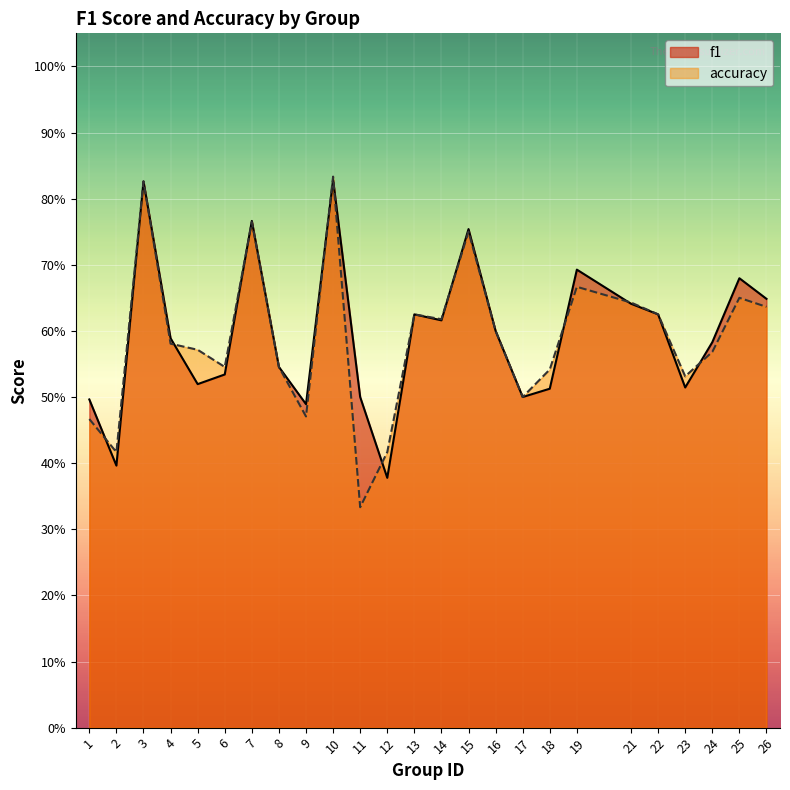

What is the difference between the maximum and minimum values in the f1 series?

0.5